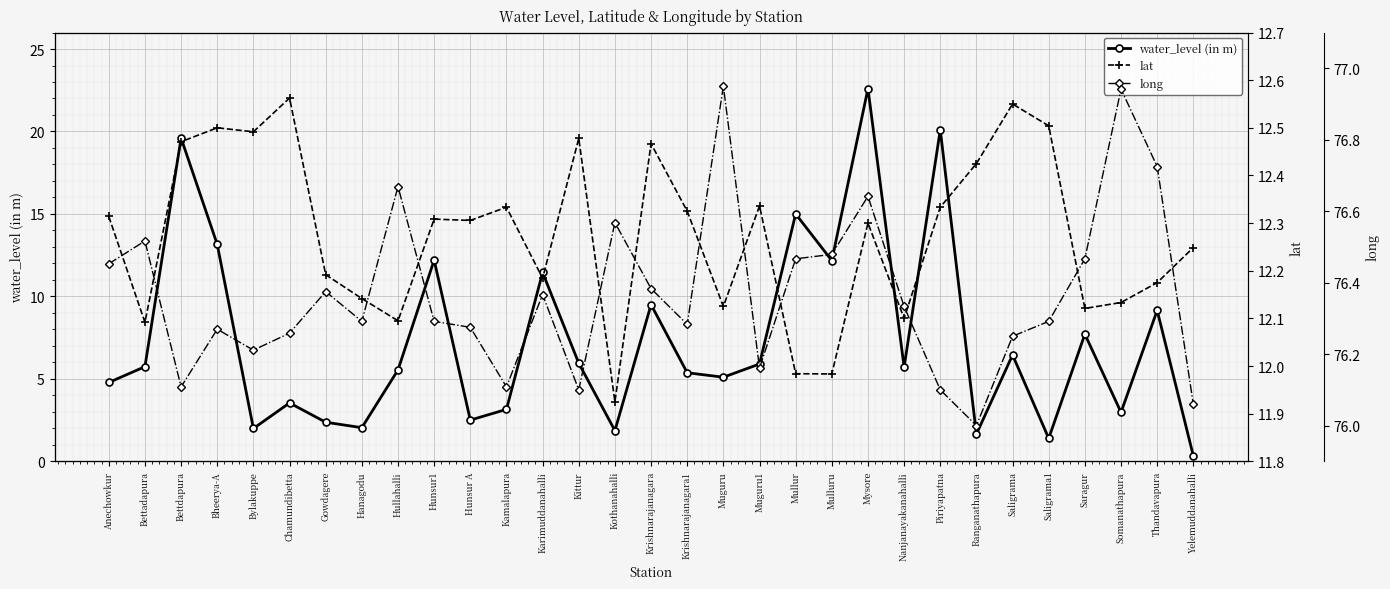

Which label corresponds to the largest value in the chart?

Muguru